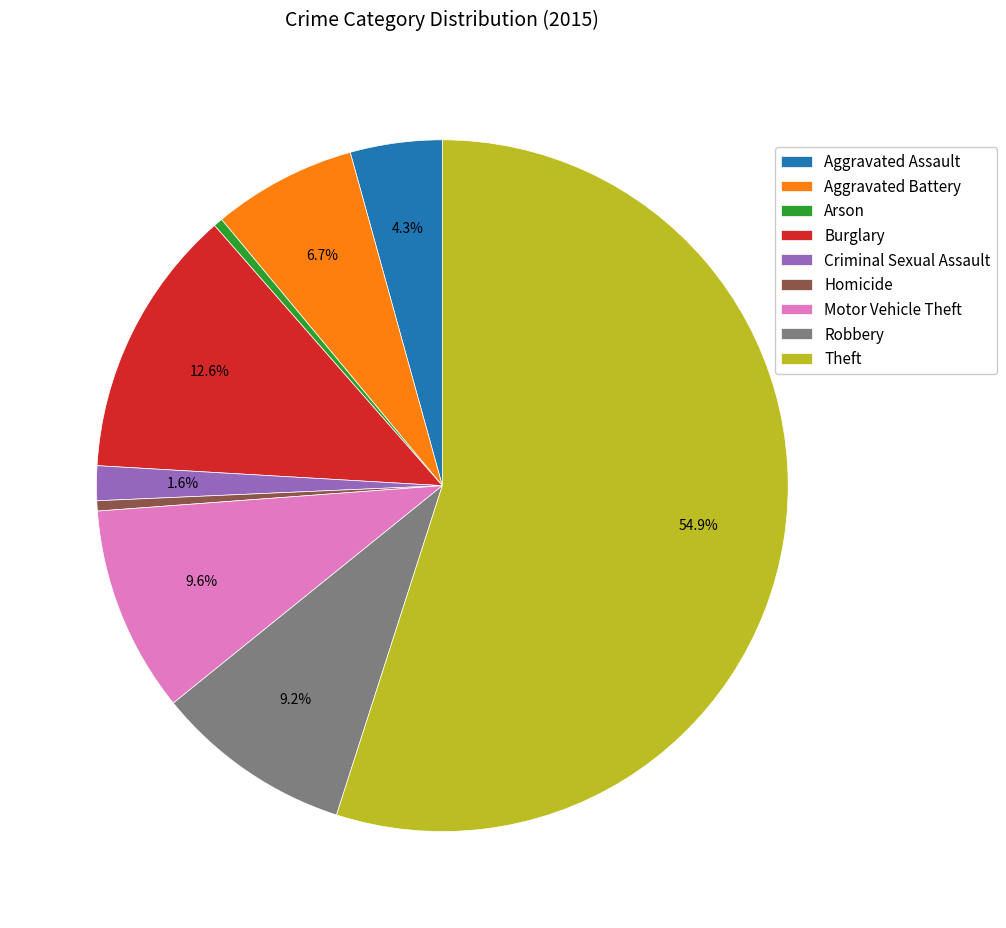

How many slices are in this pie chart?

9